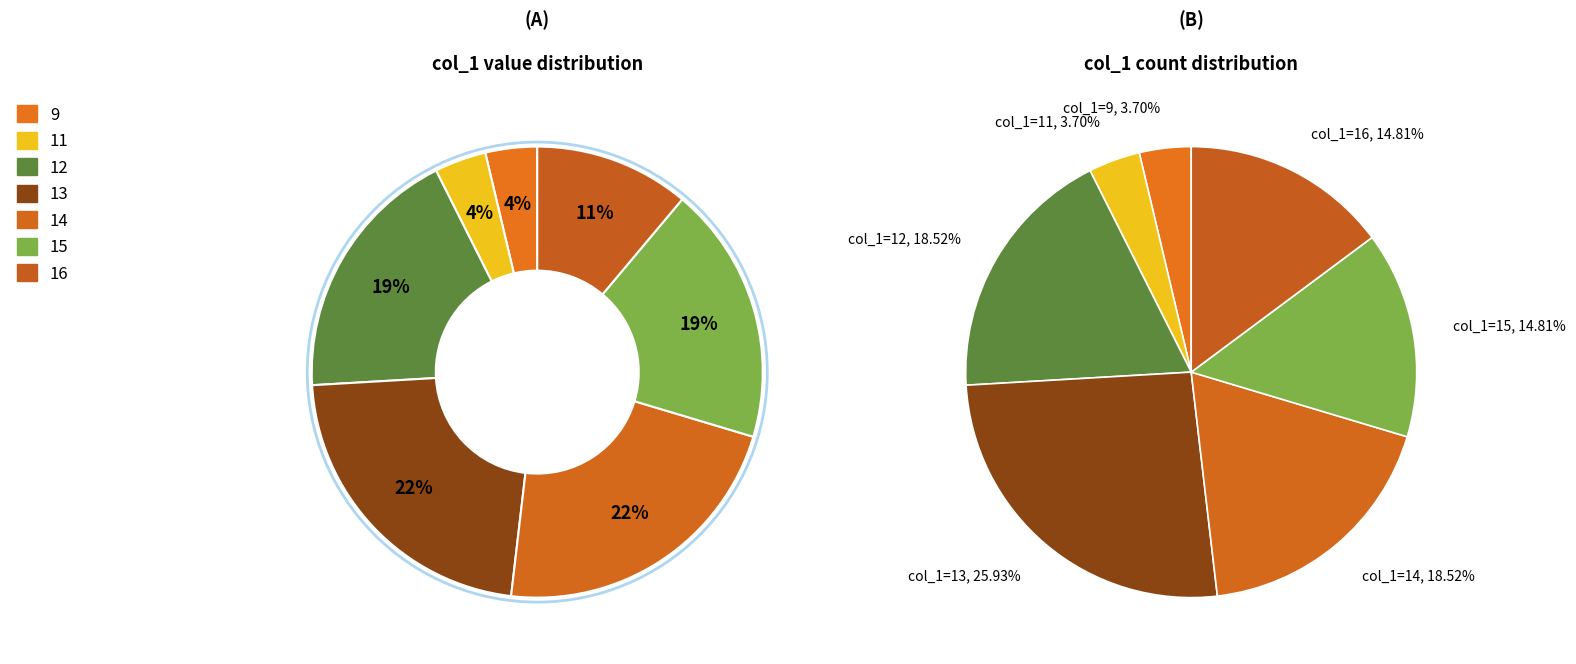

Is there any slice that represents more than half of the pie?

No